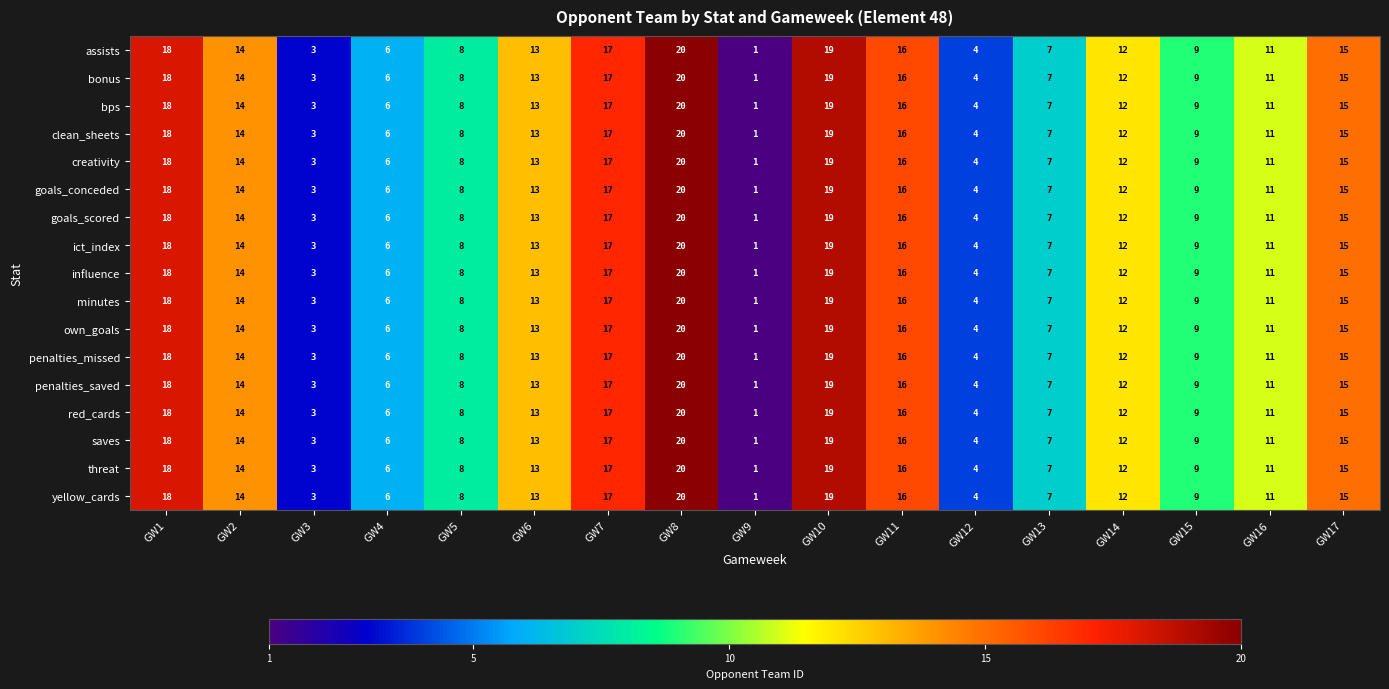

What is the greatest value displayed?

20